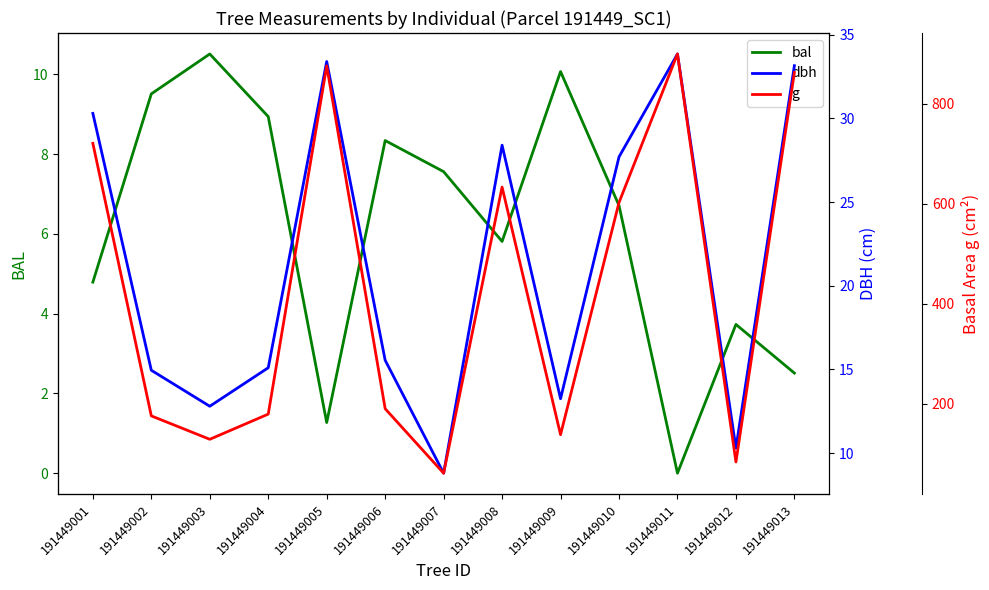

Reading left to right, transcribe all the data shown in this chart.

bal: 191449001=4.8	191449002=9.5	191449003=10.5	191449004=8.9	191449005=1.3	191449006=8.3	191449007=7.6	191449008=5.8	191449009=10.1	191449010=6.7	191449011=0.0	191449012=3.7	191449013=2.5
dbh: 191449001=30.3	191449002=14.9	191449003=12.8	191449004=15.1	191449005=33.4	191449006=15.6	191449007=8.8	191449008=28.4	191449009=13.2	191449010=27.7	191449011=33.9	191449012=10.3	191449013=33.1
g: 191449001=721.1	191449002=175.5	191449003=128.7	191449004=179.1	191449005=876.2	191449006=189.9	191449007=60.8	191449008=633.5	191449009=137.9	191449010=602.6	191449011=899.9	191449012=83.3	191449013=863.1